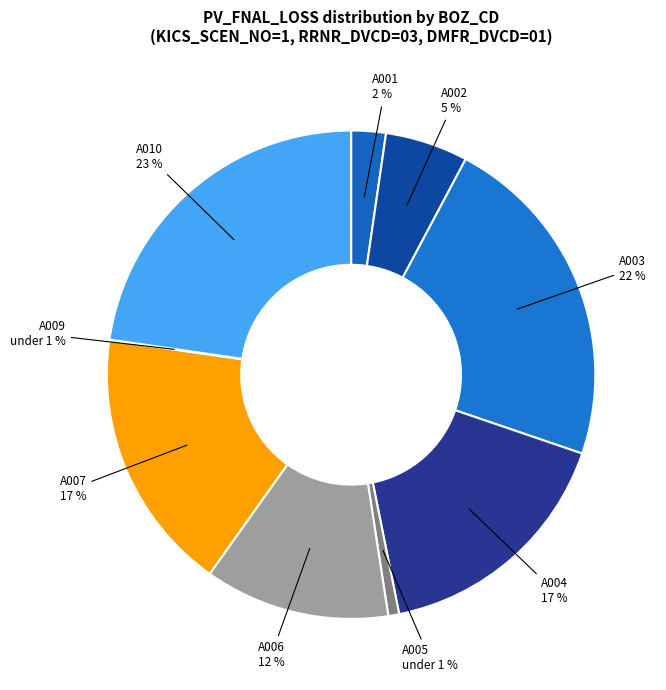

What percentage is the A002 slice, to the nearest percent?

5%